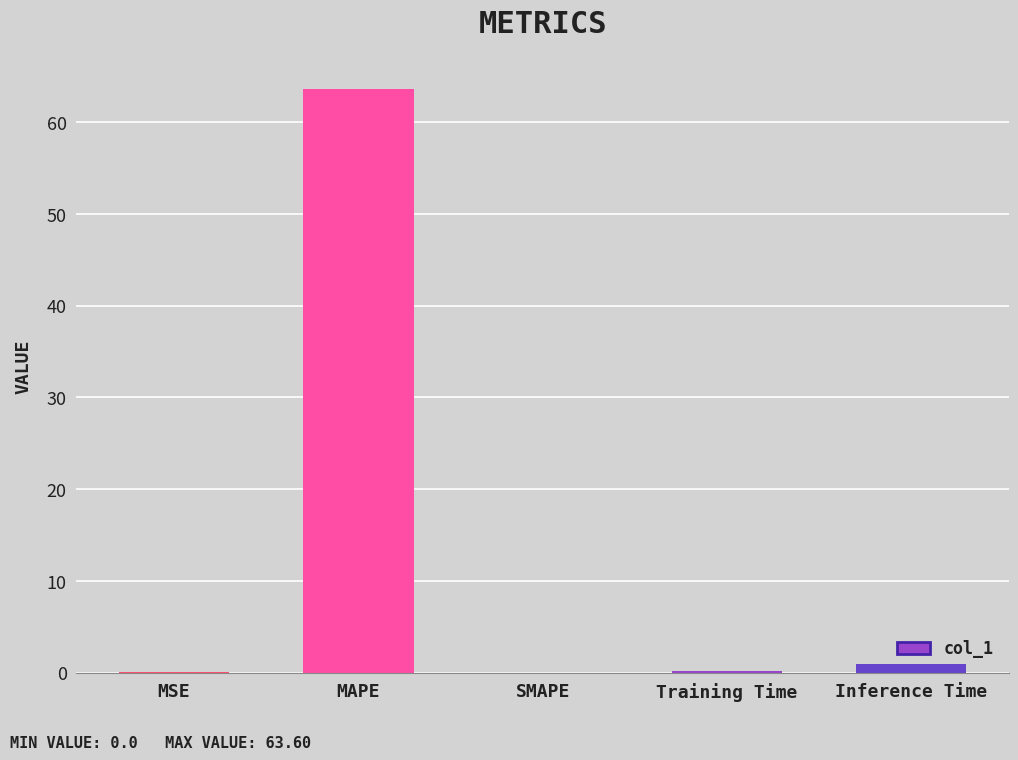

Are the bars horizontal?

No